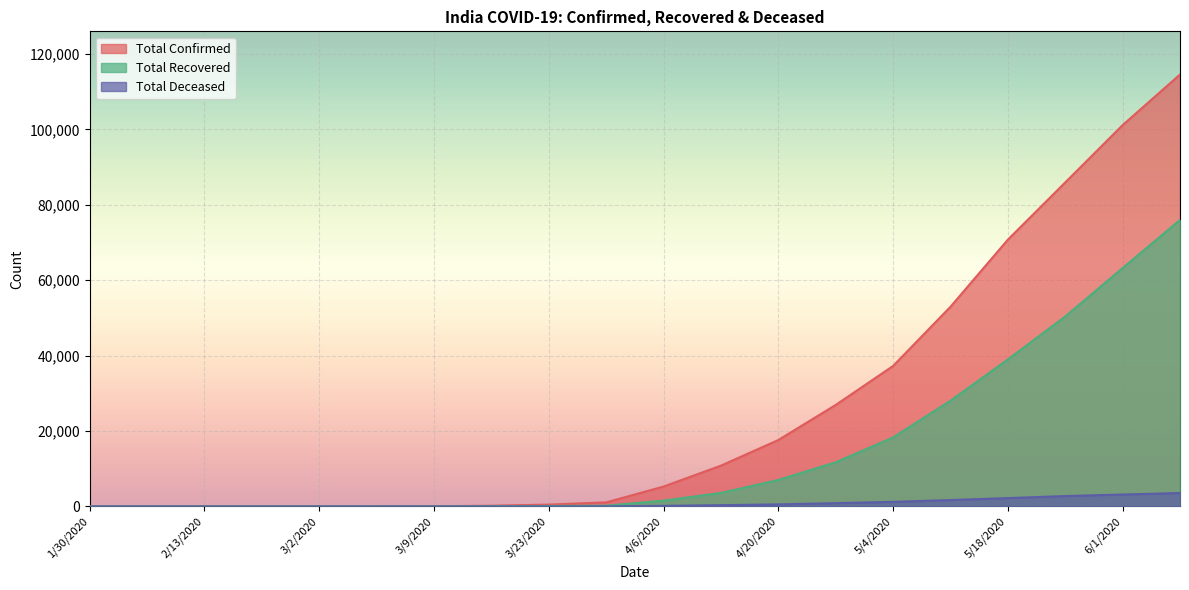

At which category is the sum across all series the highest?

6/8/2020